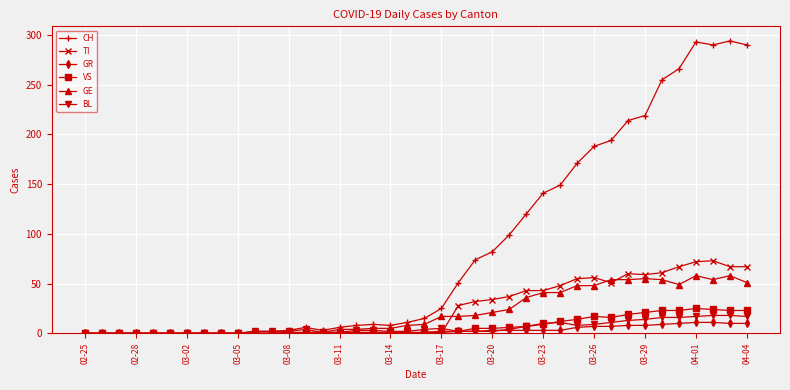

Which series has the largest range (max minus min)?

CH